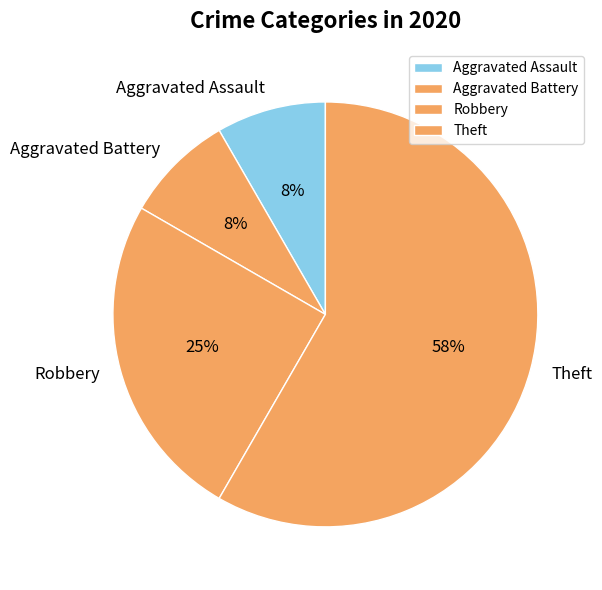

To the nearest percent, what is the average slice percentage?

25%